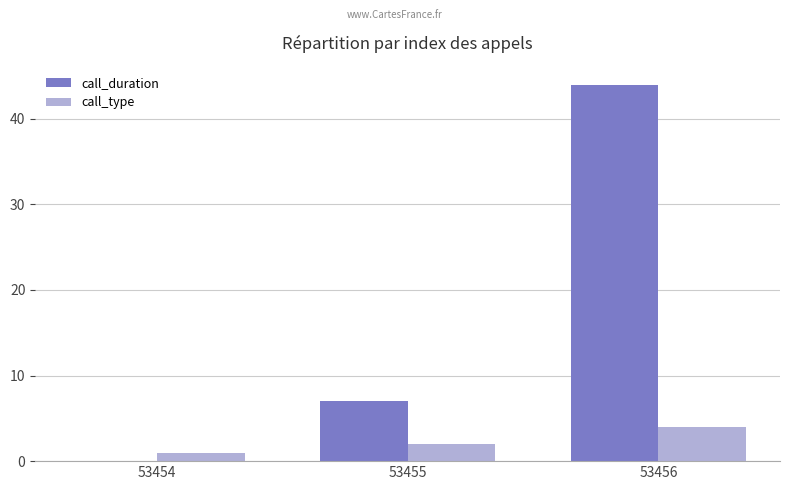

What is the sum of all call_duration values?

51